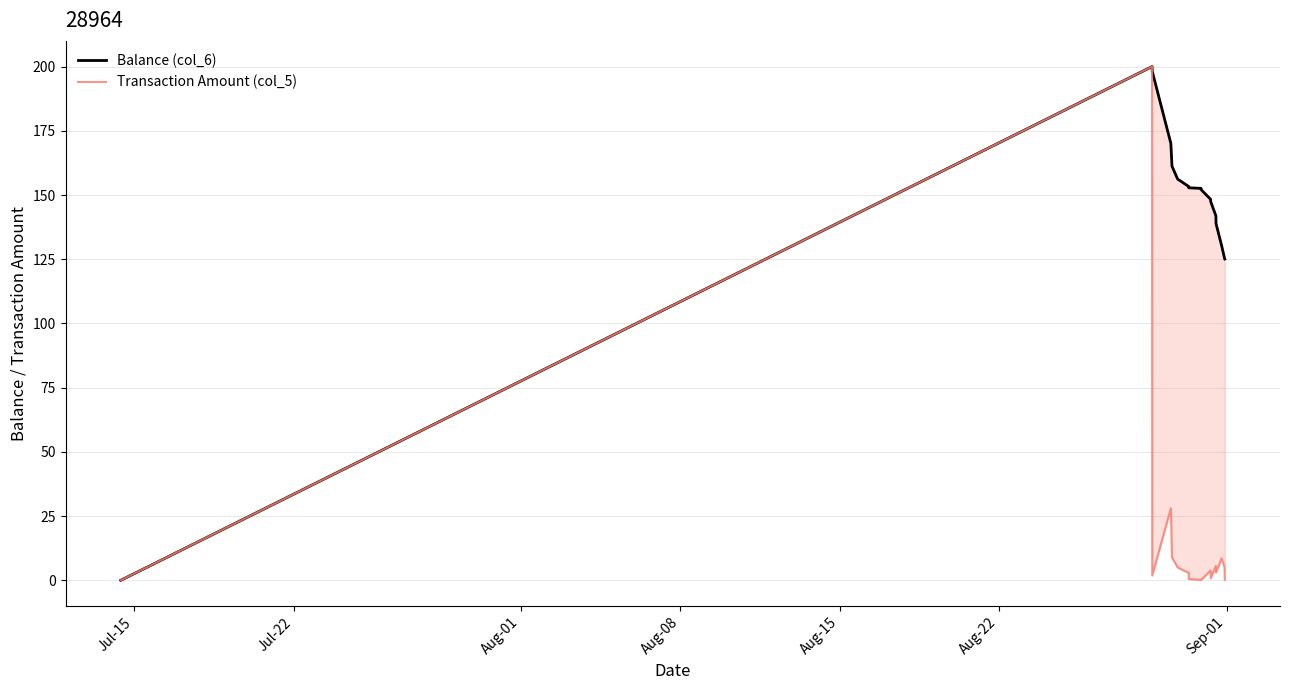

True or false: Transaction Amount (col_5) and Balance (col_6) intersect in this chart.

False